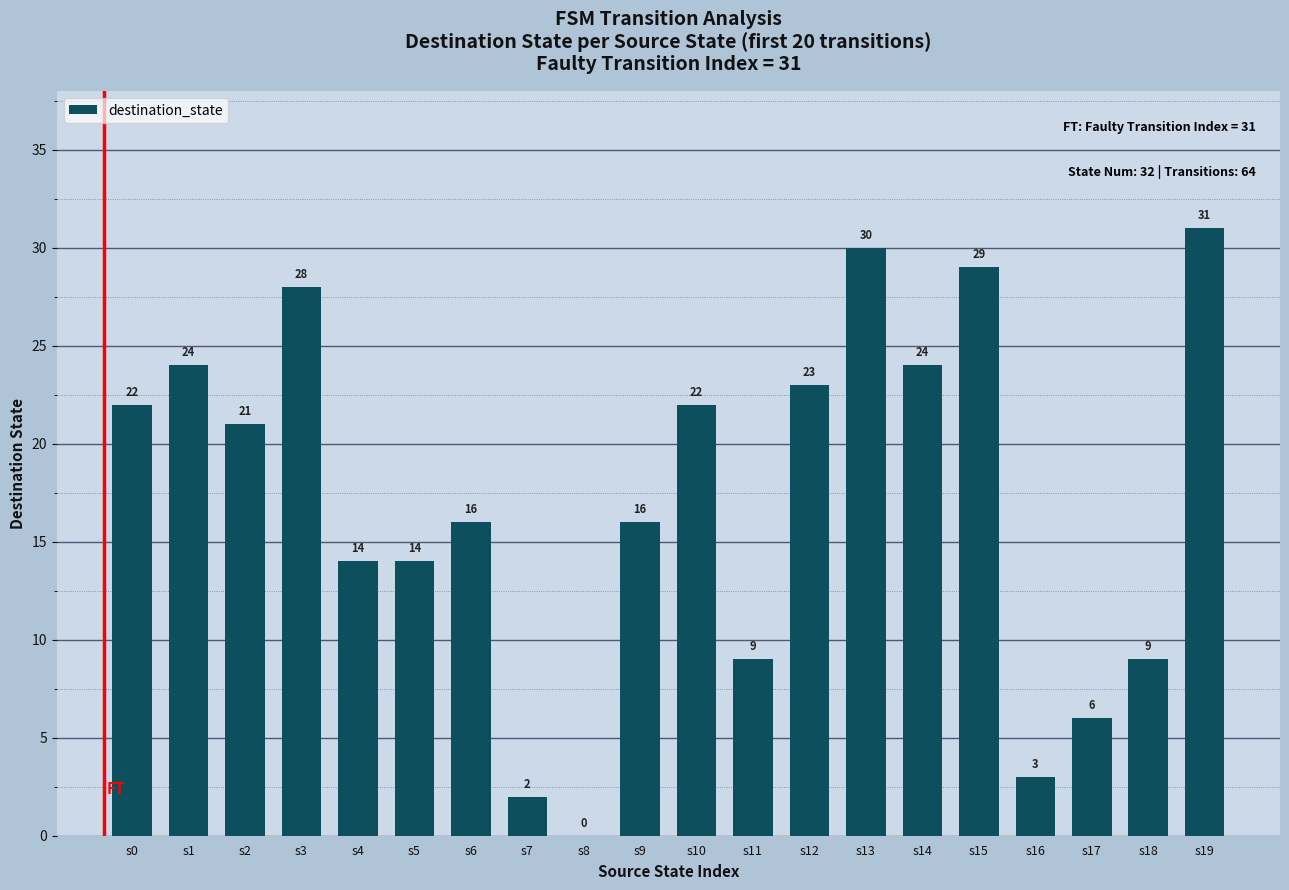

What is the sum of all values?

343